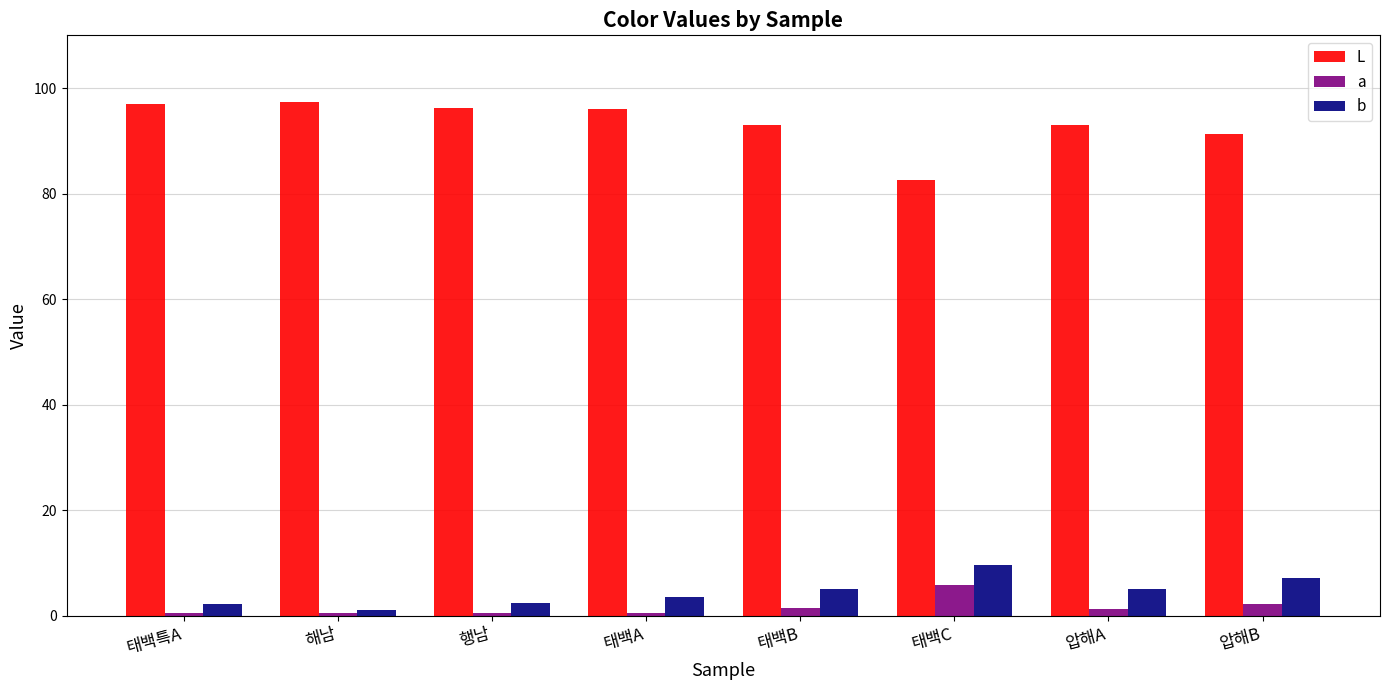

How many data points in L are less than 96?

4